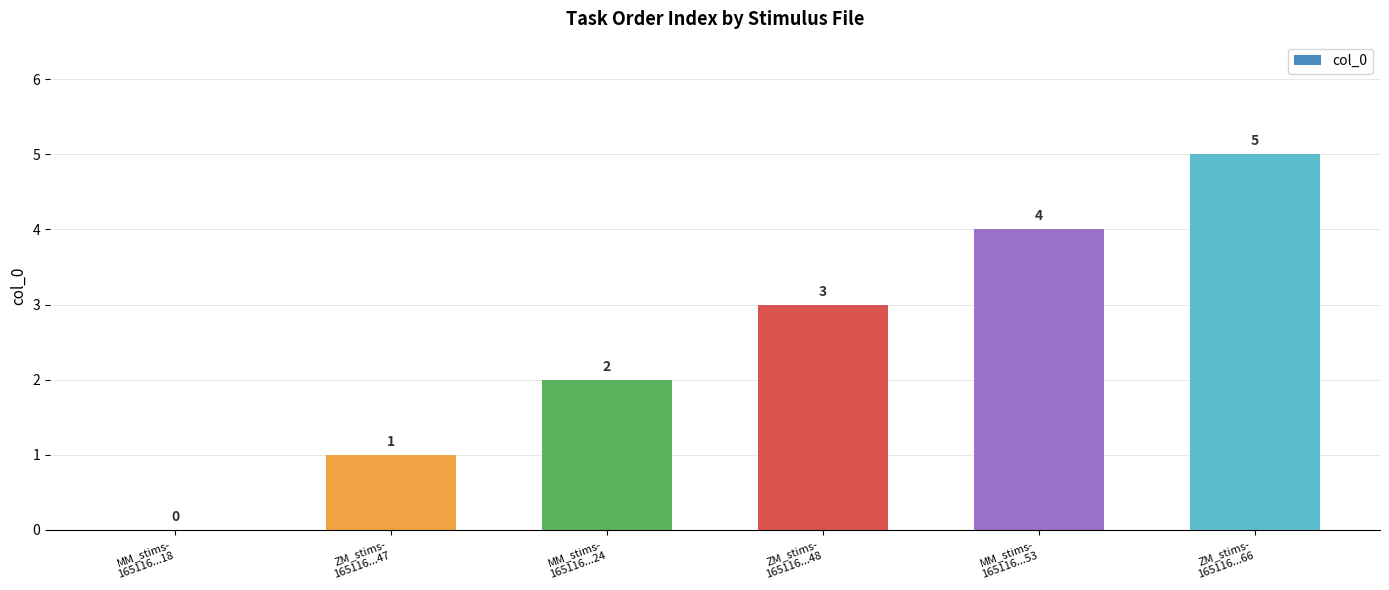

How many data points does each series have?

6